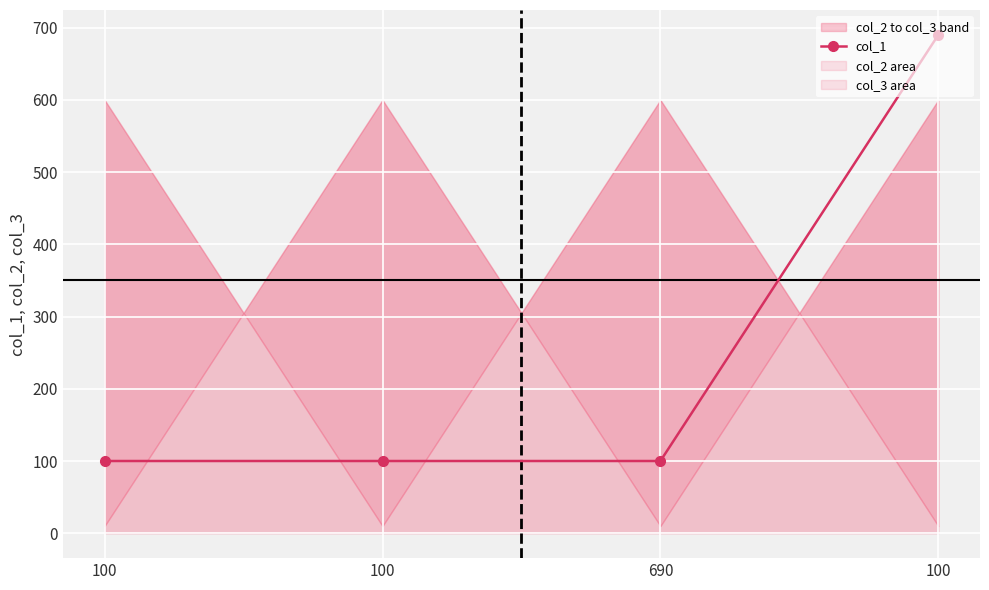

Is it true that the value at 690 is 42?

False